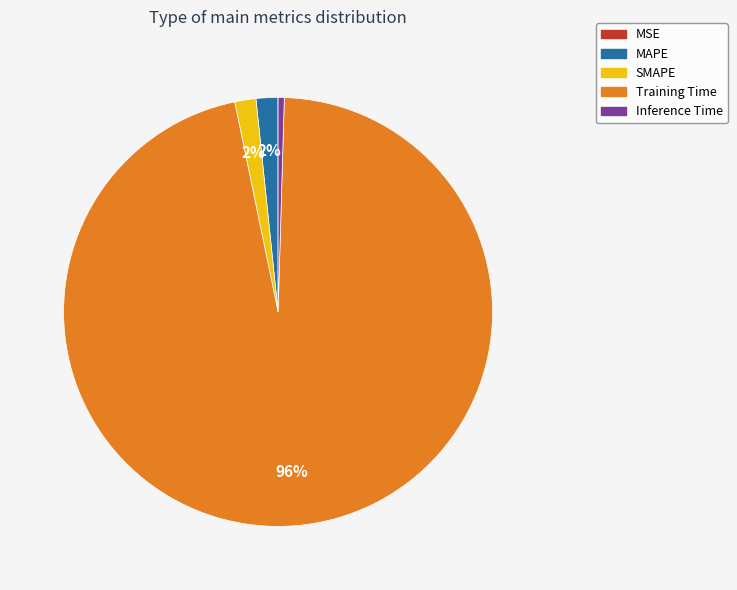

To the nearest percent, what is the difference between the largest and smallest slice percentages?

96%